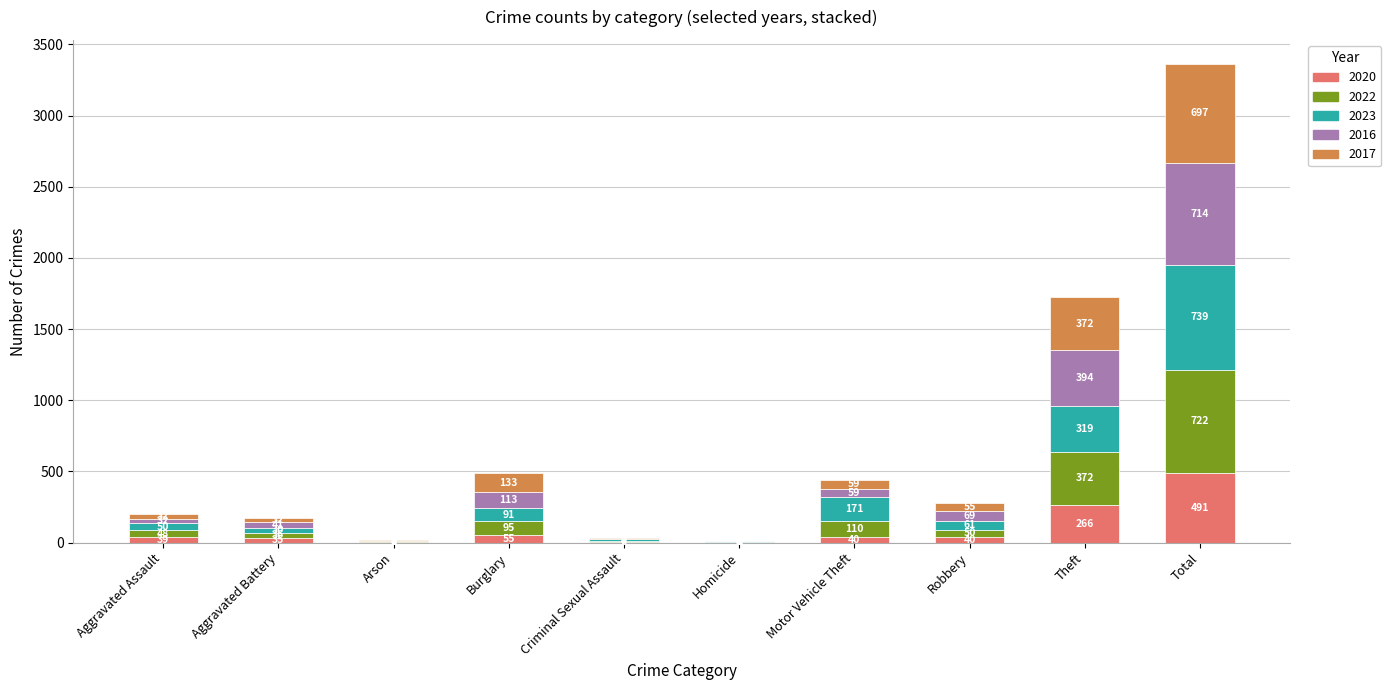

At which category is the sum across all series the highest?

Total